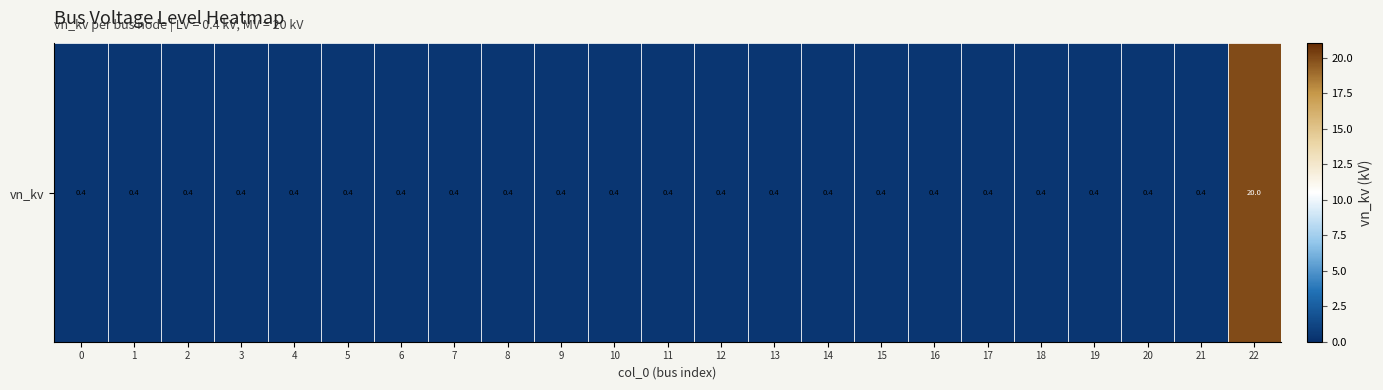

Reading right to left, transcribe all the data shown in this chart.

22=20.0	21=0.4	20=0.4	19=0.4	18=0.4	17=0.4	16=0.4	15=0.4	14=0.4	13=0.4	12=0.4	11=0.4	10=0.4	9=0.4	8=0.4	7=0.4	6=0.4	5=0.4	4=0.4	3=0.4	2=0.4	1=0.4	0=0.4